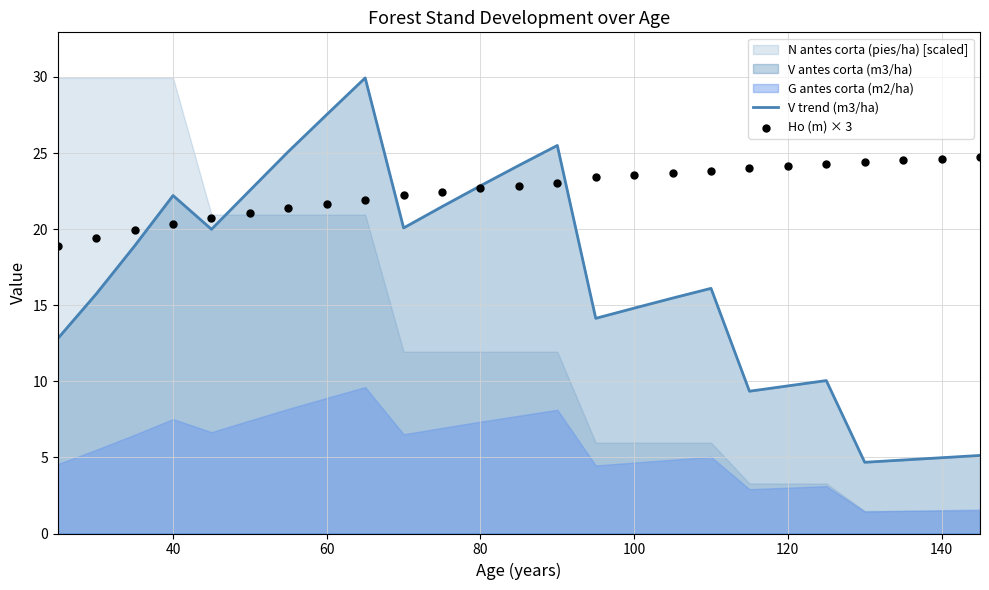

True or false: V trend (m3/ha) has a value of 7.5 at 140.

False